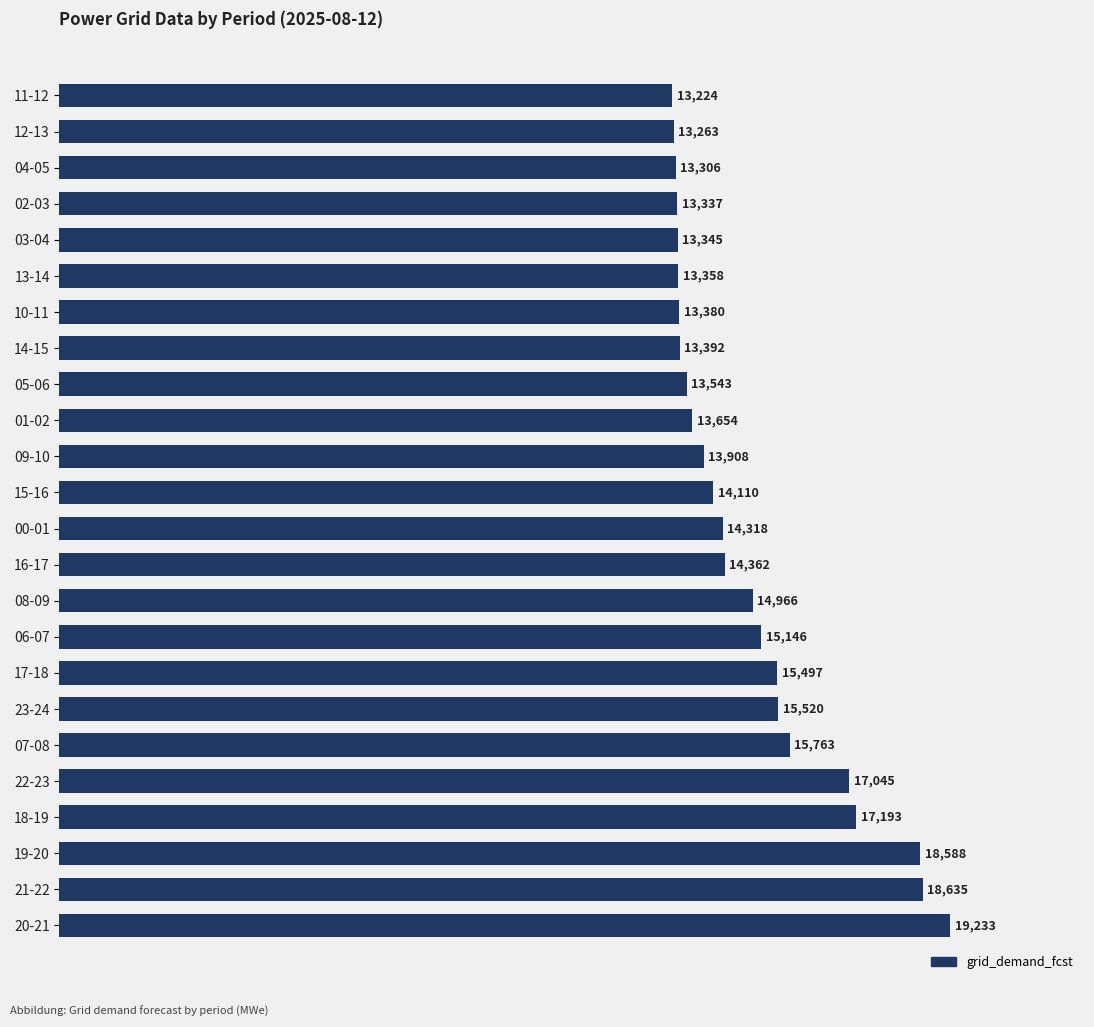

The value at 07-08 is 22996. True or false?

False